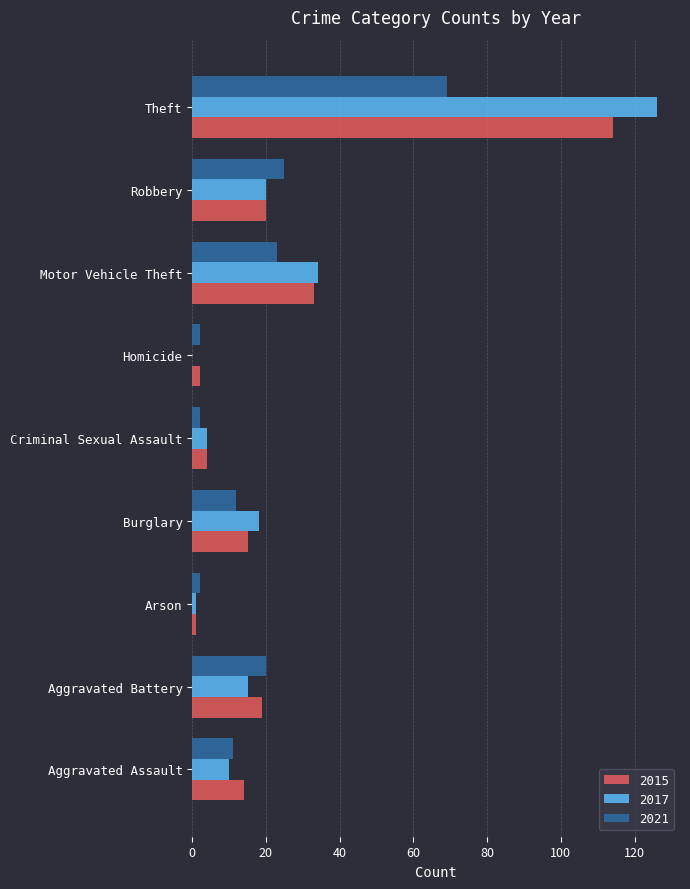

What is the total value across all series at Aggravated Battery?

54